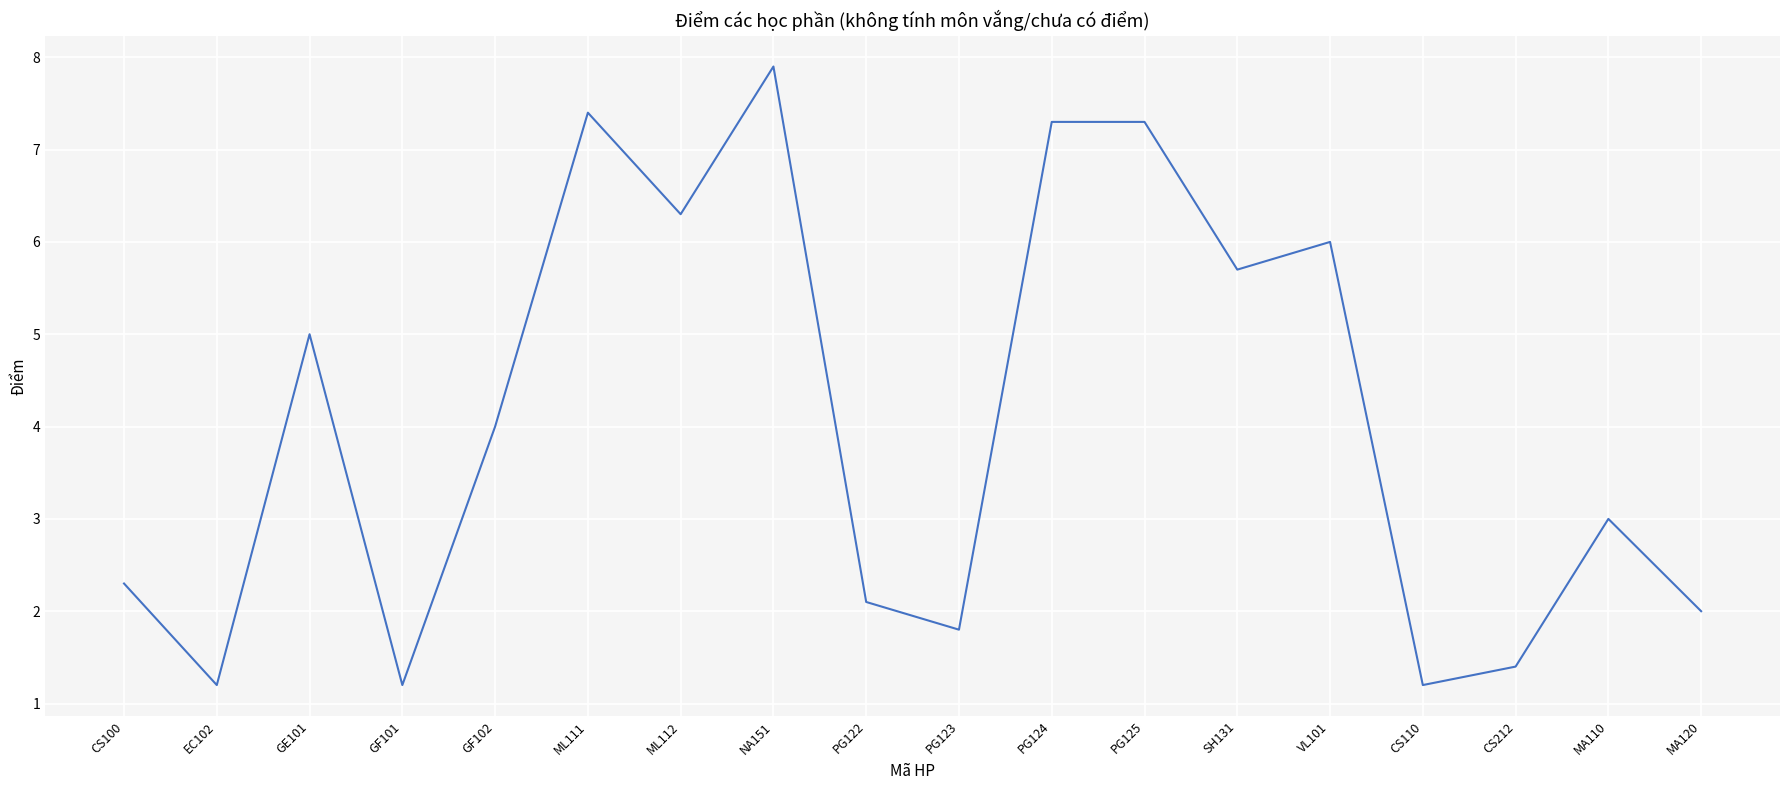

What position from the left is GF102?

5